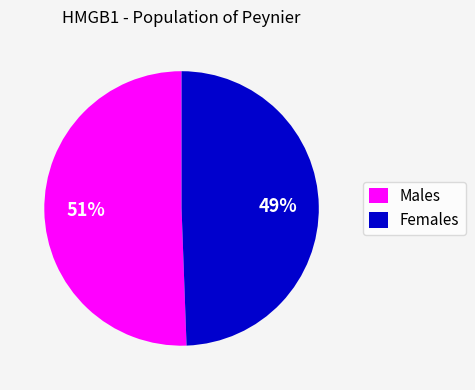

Combined, do Males and Females account for over 50%?

Yes